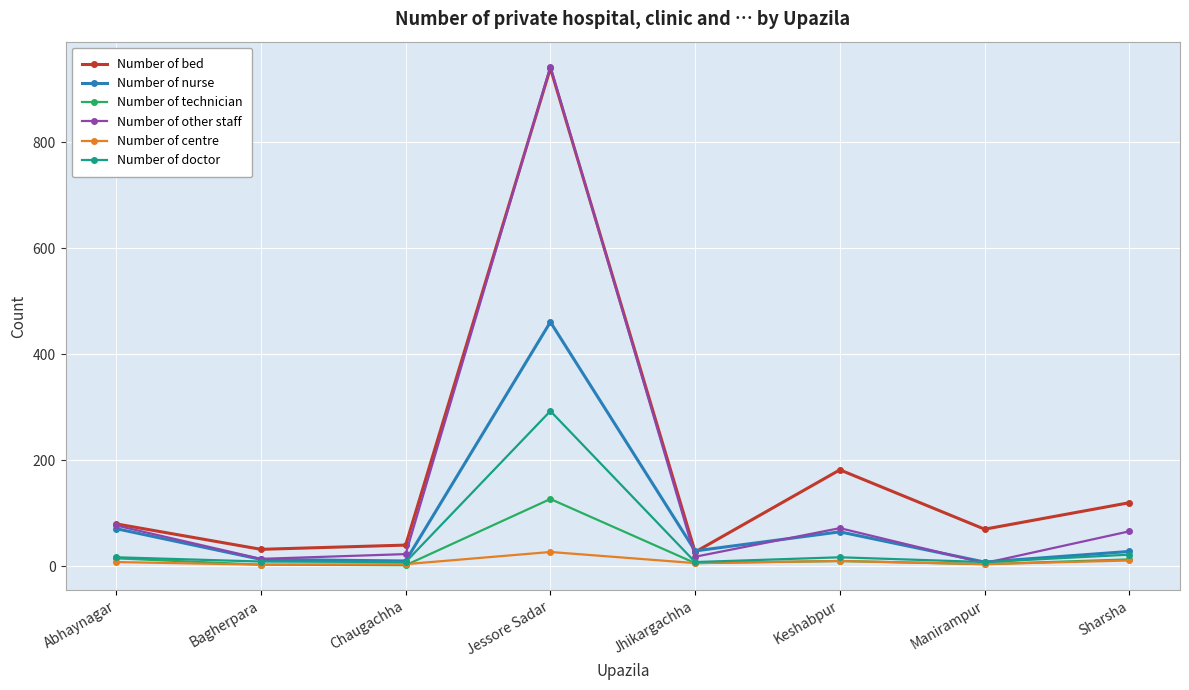

Which series has the largest total across all categories?

Number of bed